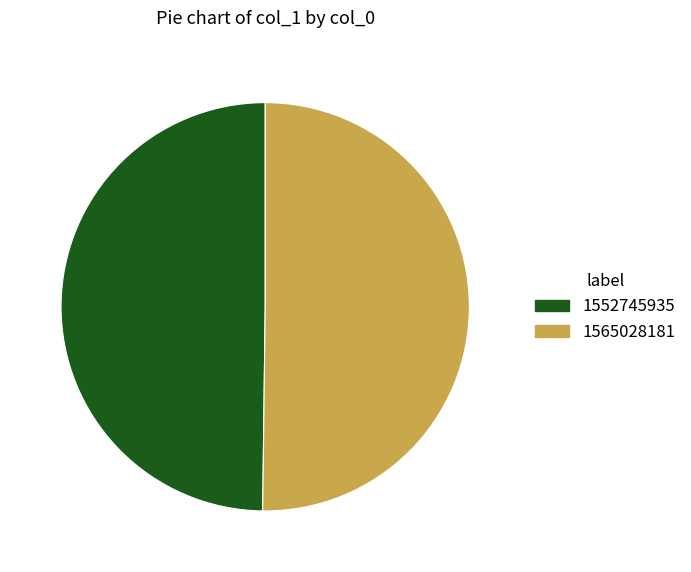

How many slices are in this pie chart?

2